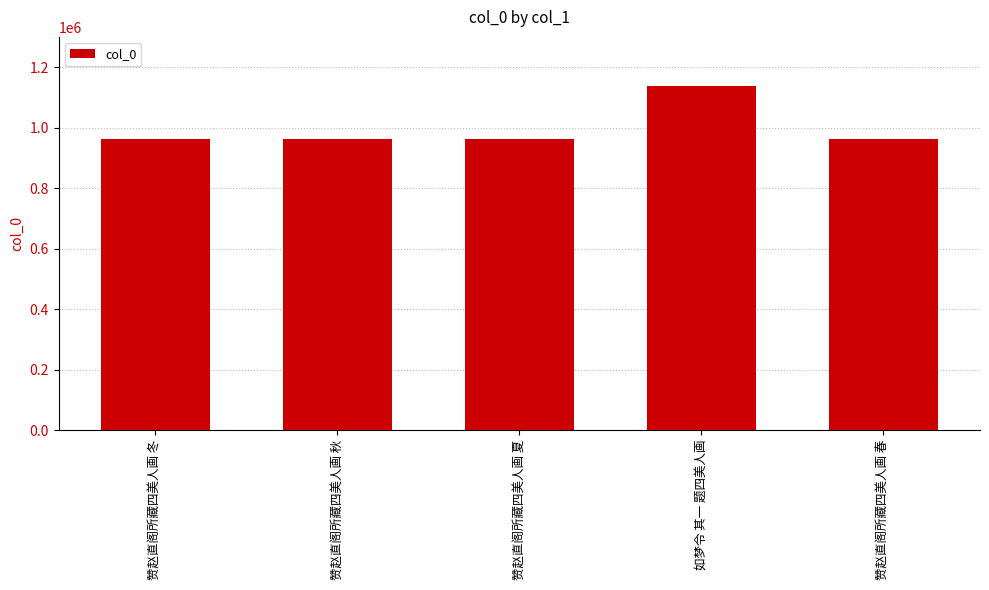

What is the label of the 3rd bar from the left?

赞赵直阁所藏四美人画 夏